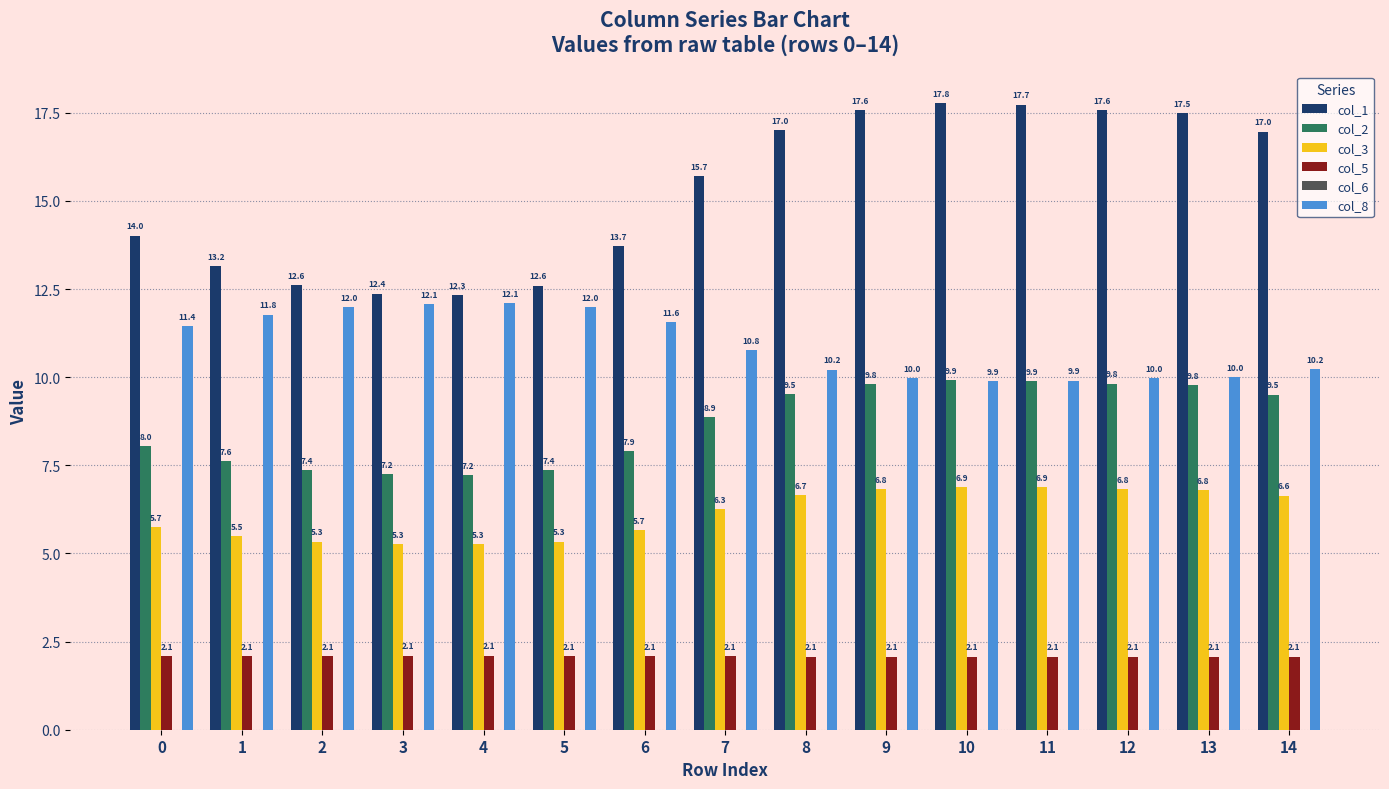

Rank the series by their maximum value, from highest to lowest.

col_1, col_8, col_2, col_3, col_5